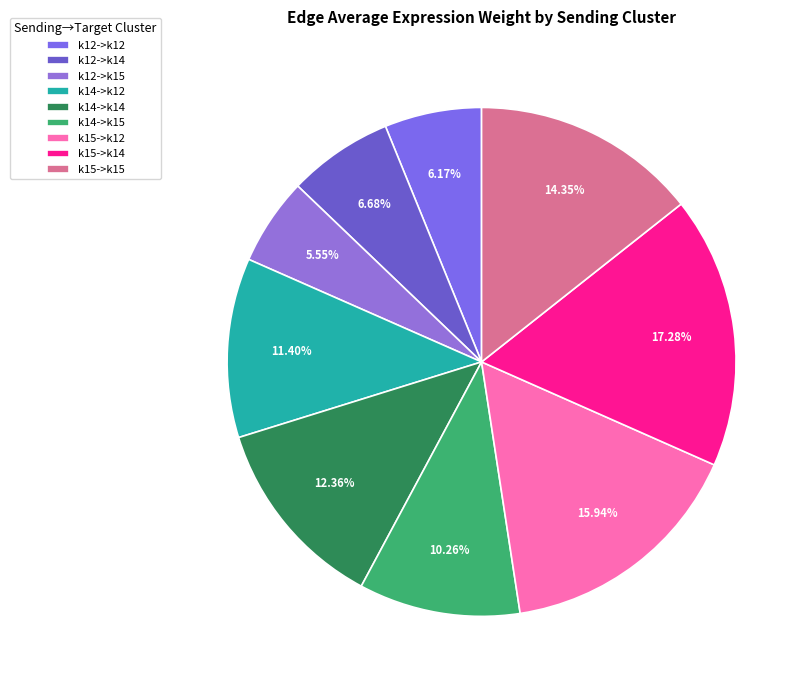

To the nearest percent, what is the combined percentage of k14->k15 and k14->k14?

23%